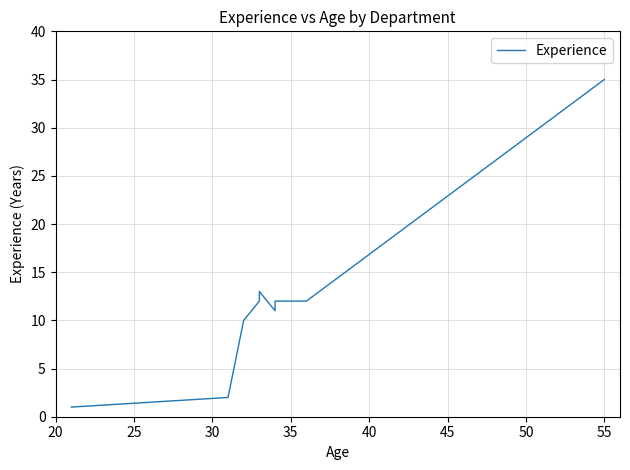

Does the chart have visible grid lines?

Yes